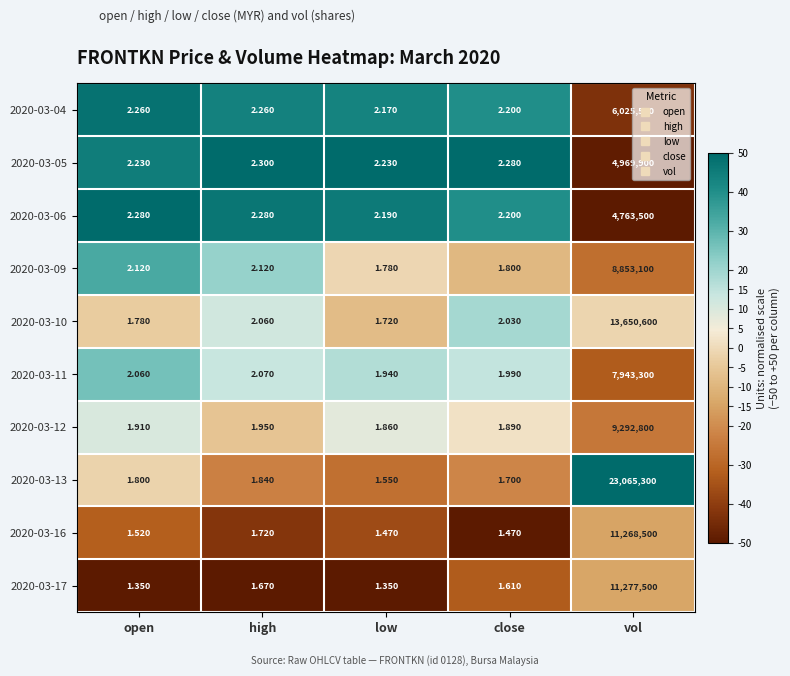

Where is 2020-03-13 nearest to the value 11532650?

high